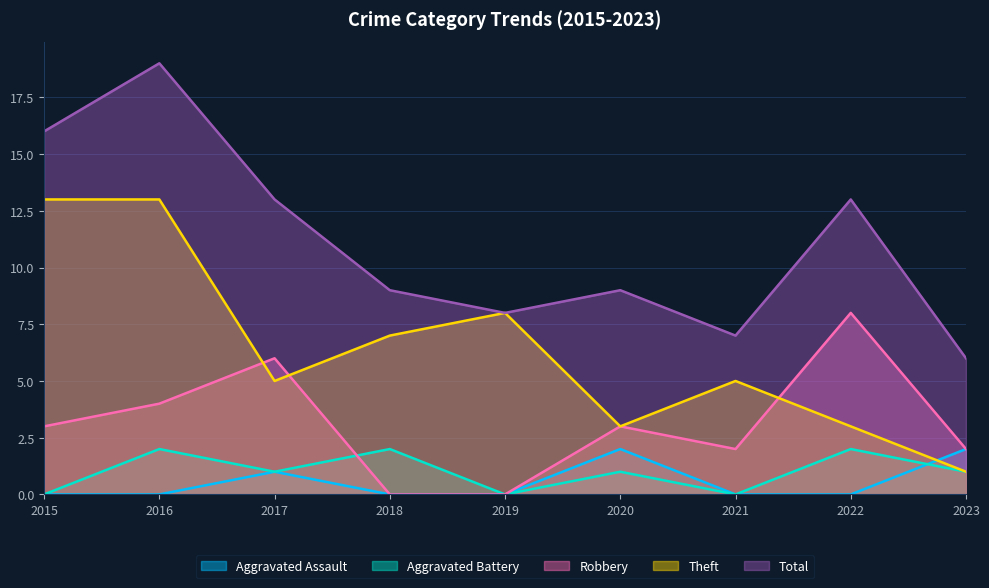

How many interior local valleys does the Theft series have?

2